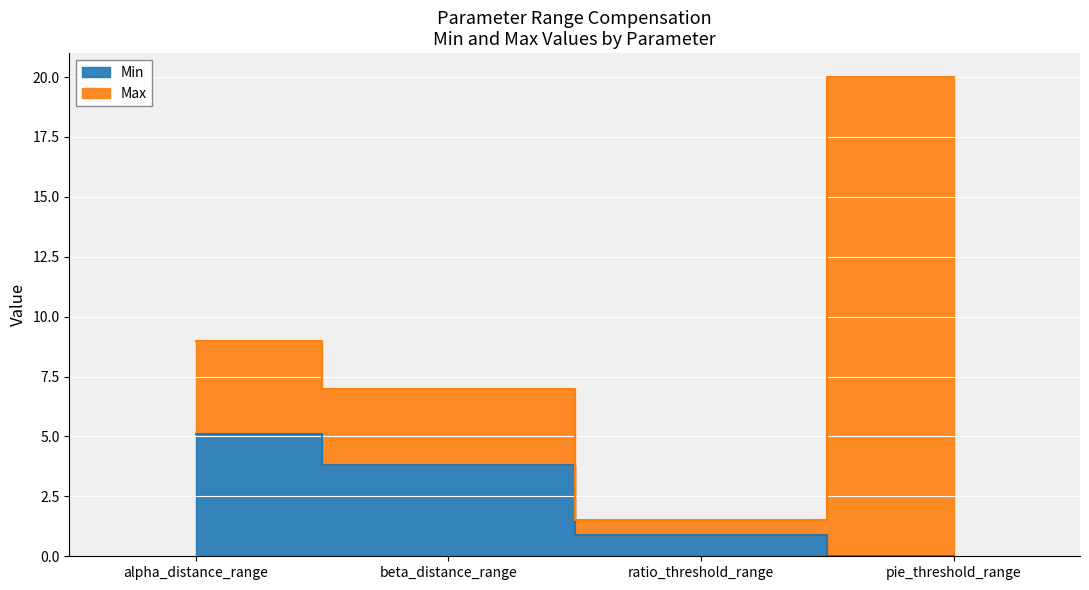

What is the label of the 4th point from the right?

alpha_distance_range